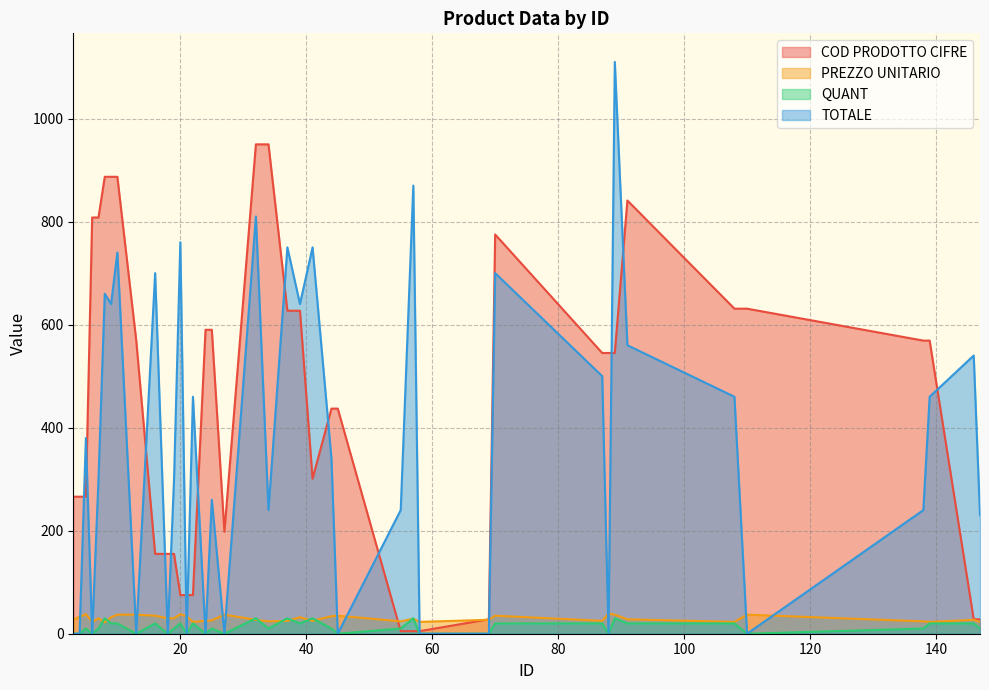

How many interior local peaks does the PREZZO UNITARIO series have?

11